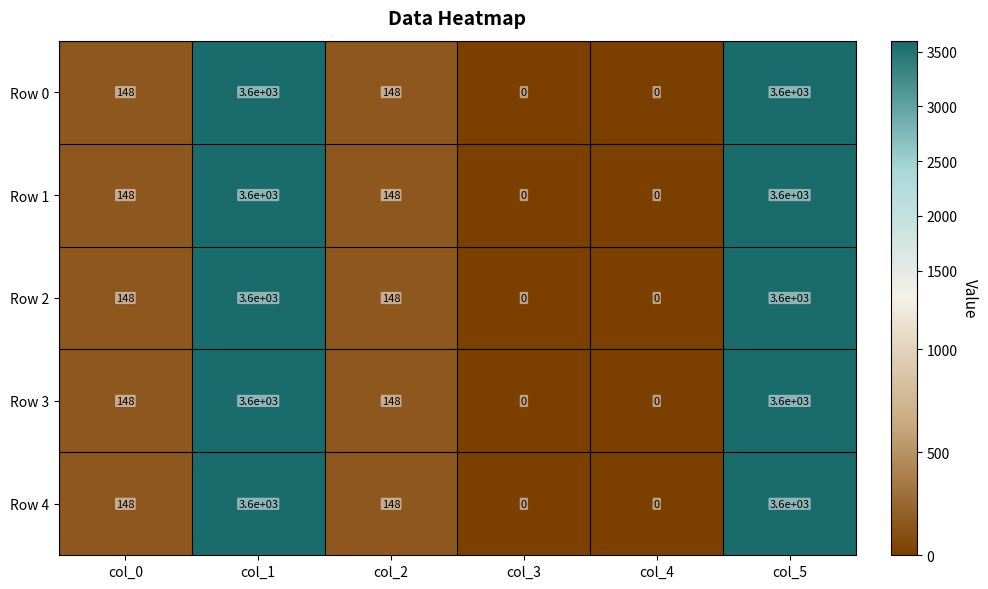

What value does the Row 2 series have at col_2?

148